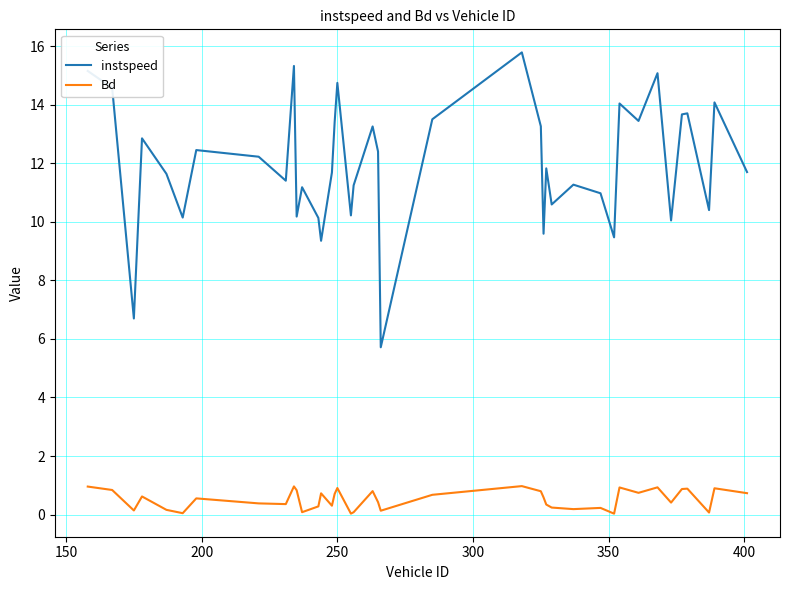

Which series has the widest spread of values?

instspeed